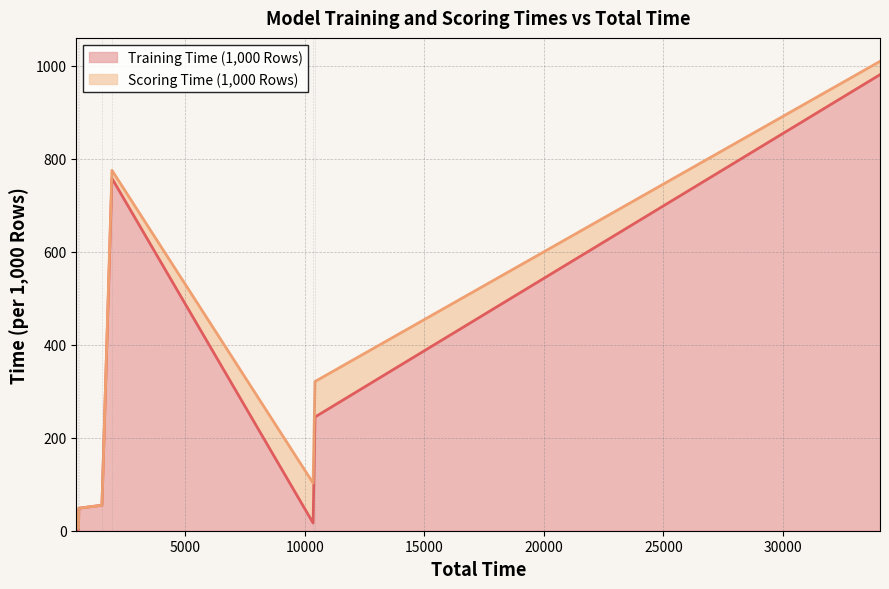

What is the maximum value for Training Time (1,000 Rows)?

980.9